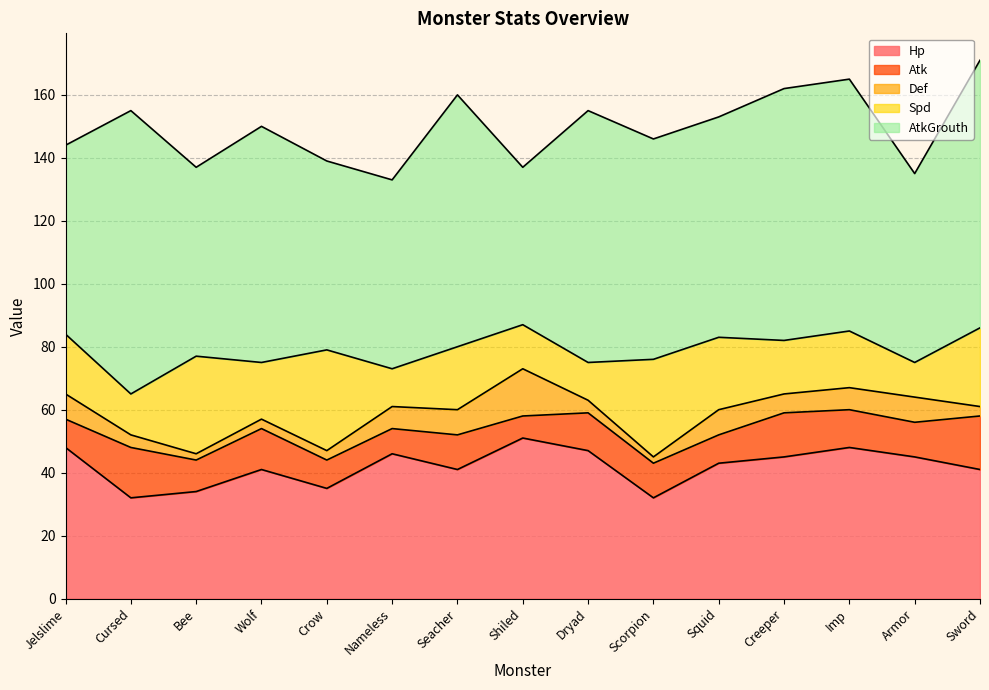

What is the value of the AtkGrouth point at the 5th from the left?

60